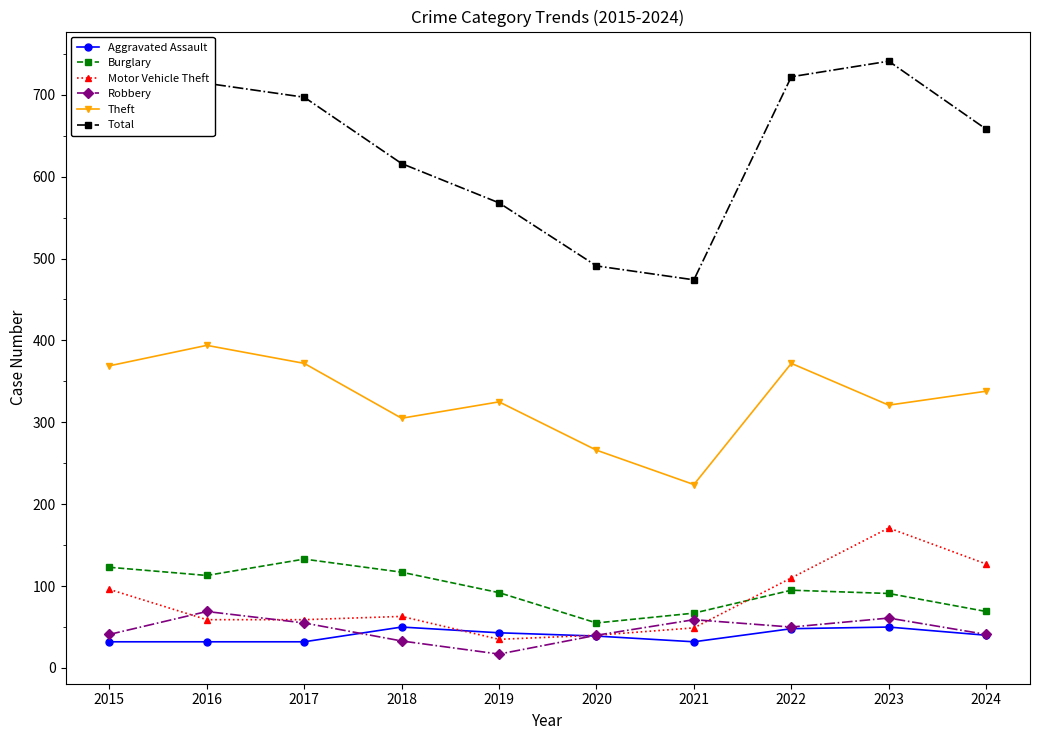

What is the difference between the highest and lowest values at 2017?

665